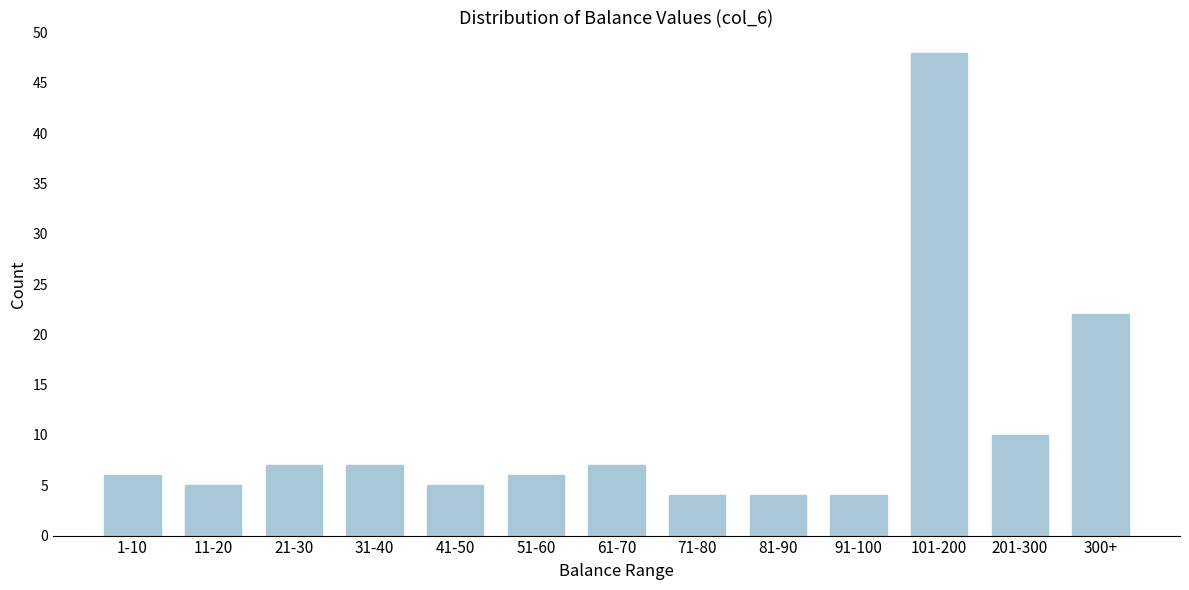

Reading right to left, transcribe all the data shown in this chart.

22	10	48	4	4	4	7	6	5	7	7	5	6